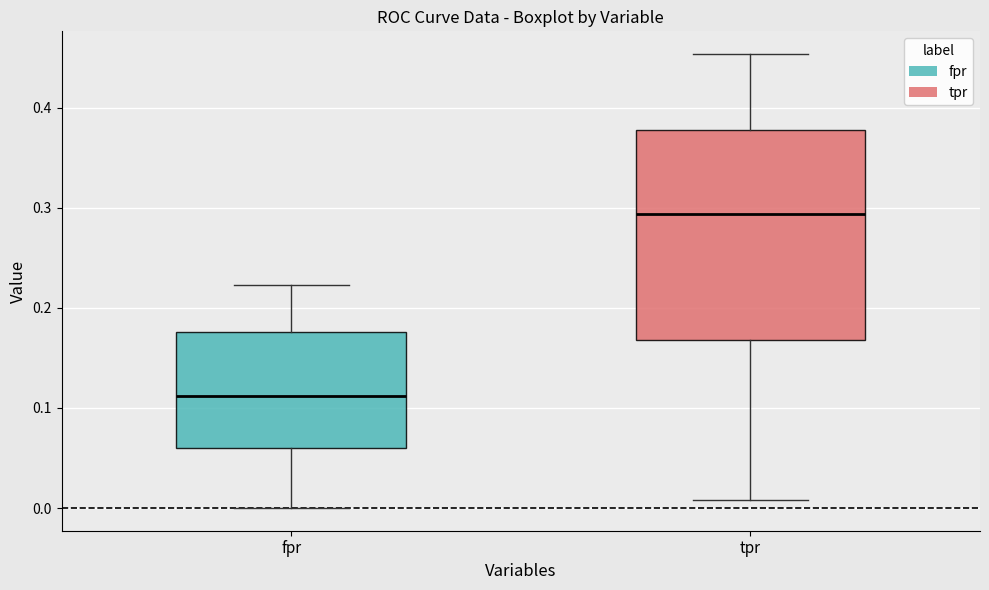

Which box is the tallest, from its lower edge to its upper edge?

tpr